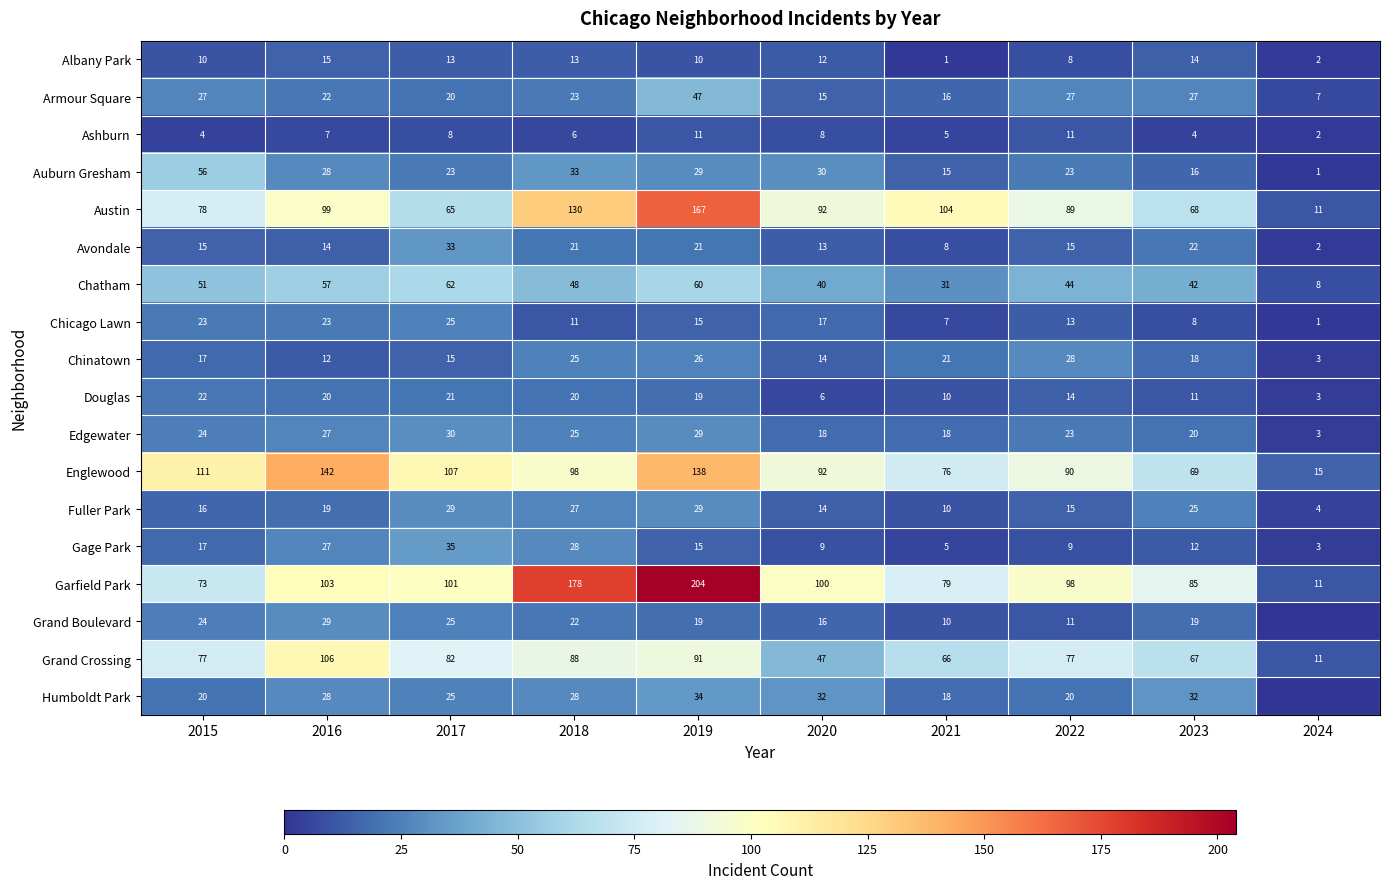

Is it true that Ashburn equals 11 at 2022?

True